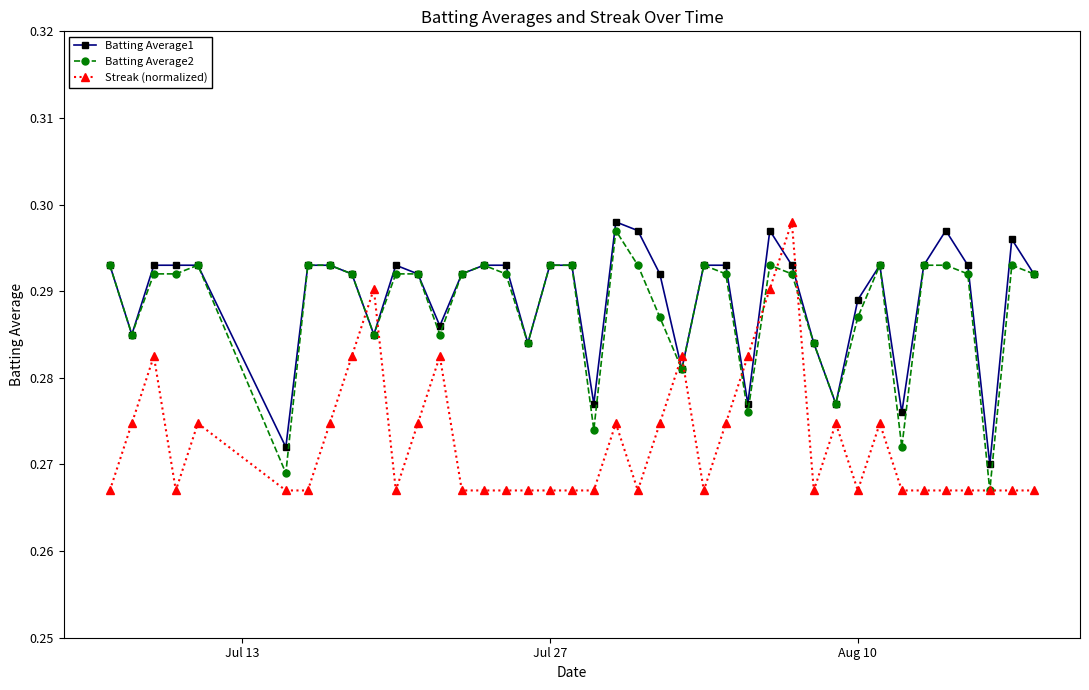

At how many categories does at least one series exceed 0?

40